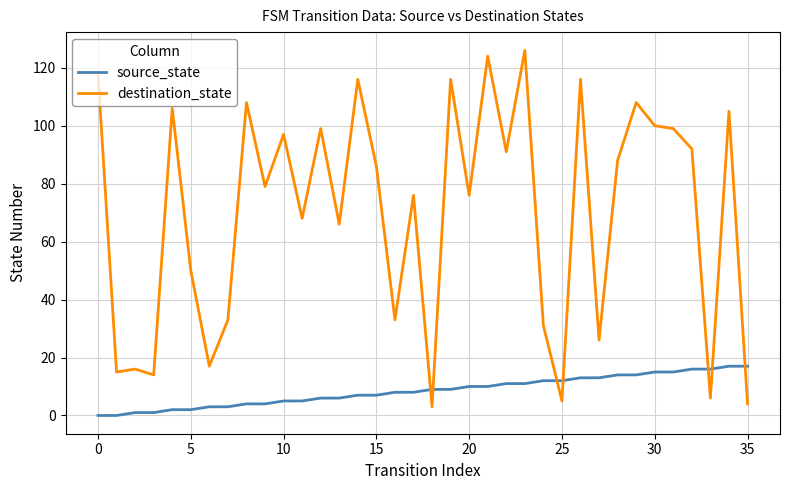

What is the difference between the maximum and minimum values in the destination_state series?

123